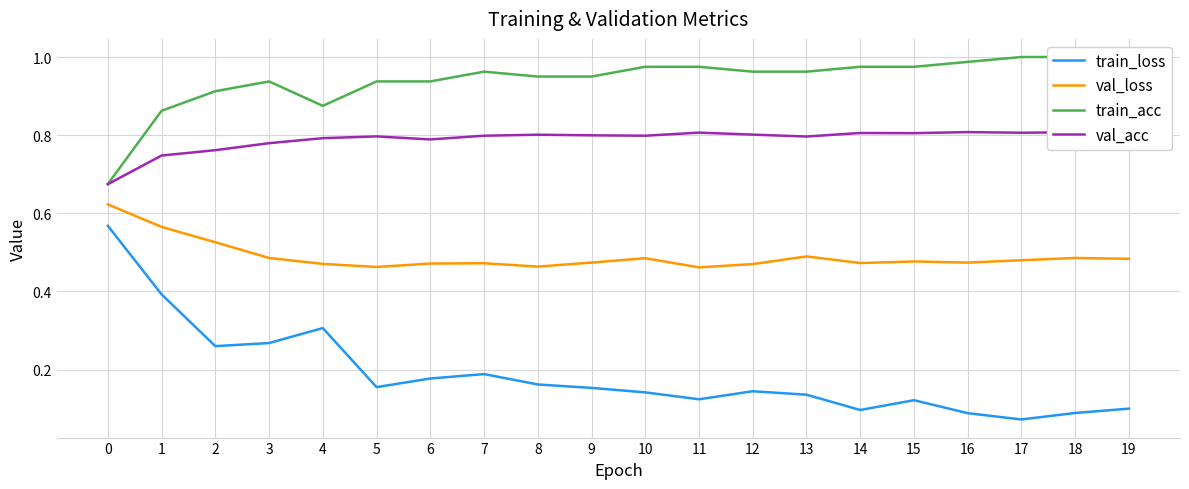

In train_loss, how many points are lower than both neighbors (excluding endpoints)?

5